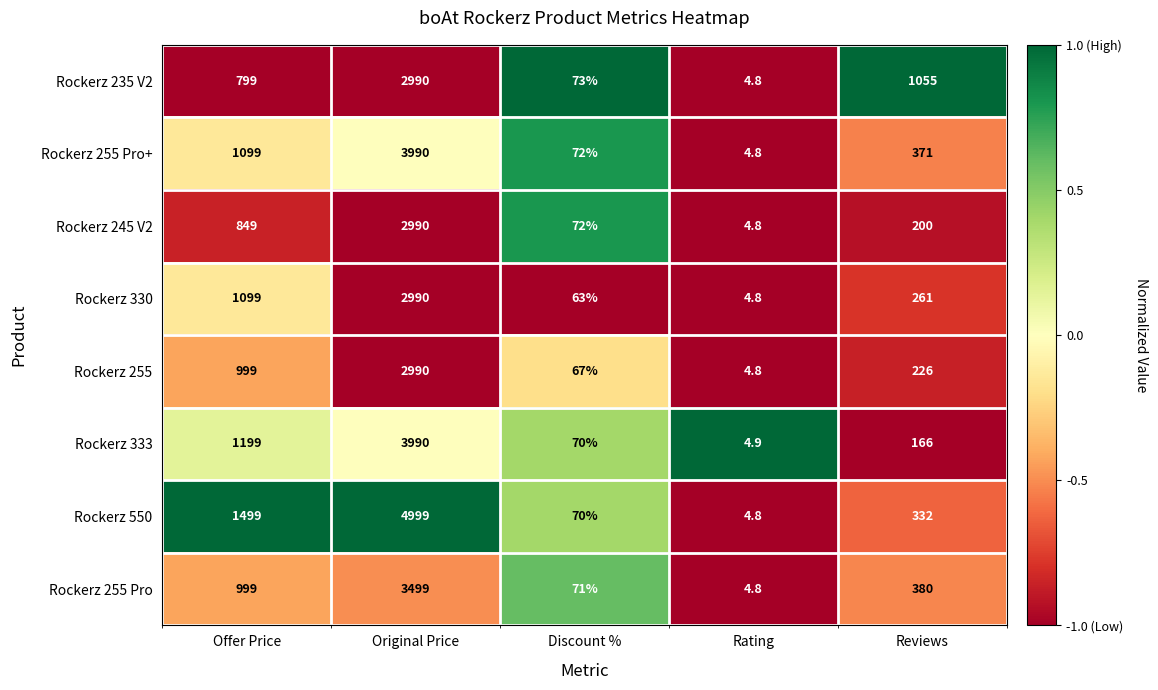

The Rockerz 255 series shows 999.0 at Offer Price. True or false?

True